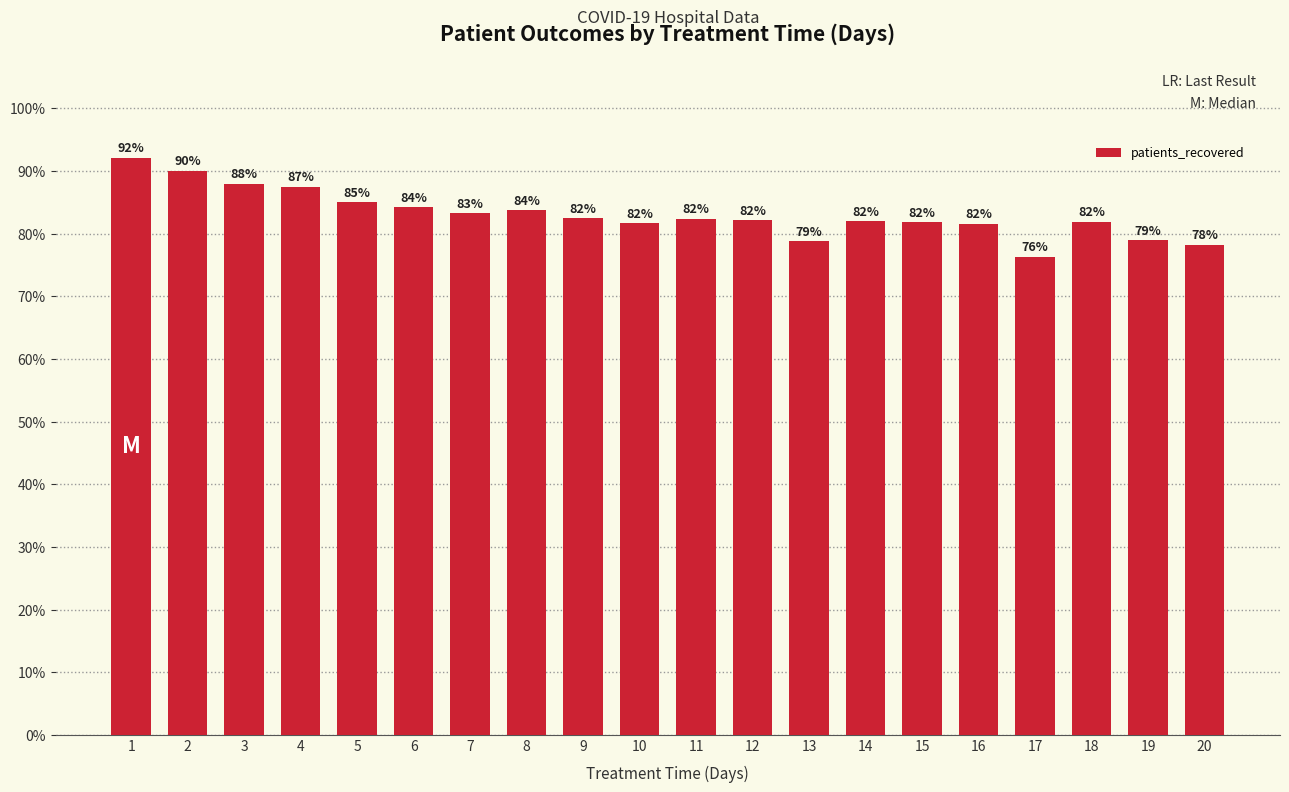

The value at 11 is 43.9. True or false?

False